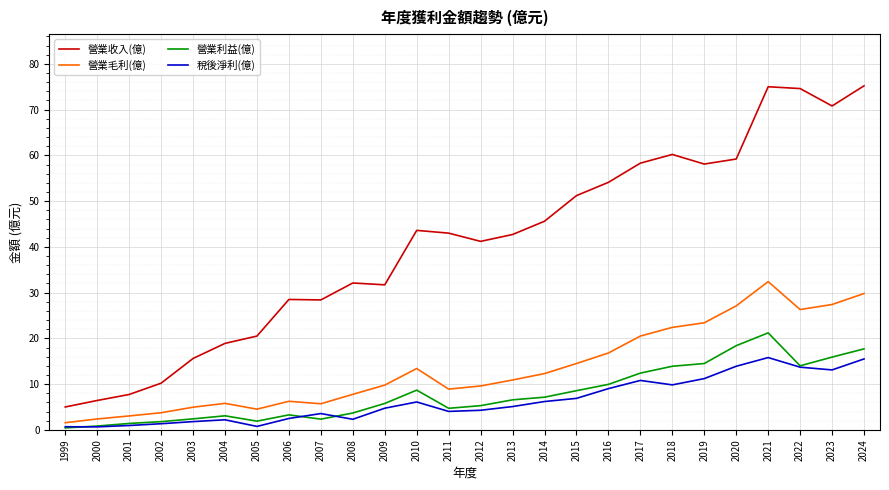

What is the total value across all series at 2010?

71.8